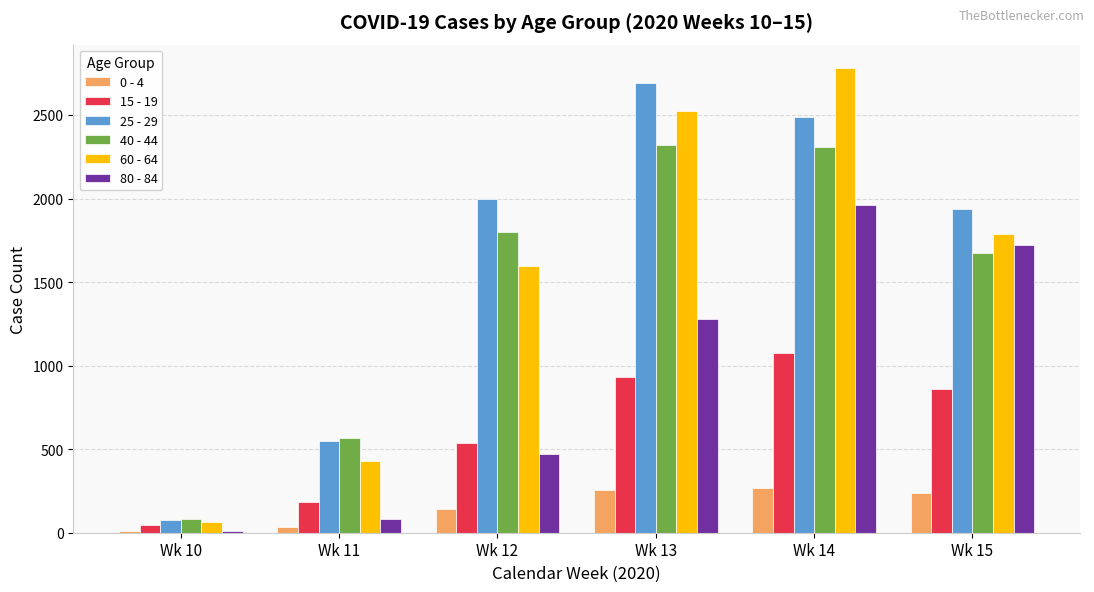

Is it true that 15 - 19 equals 45 at Wk 10?

True